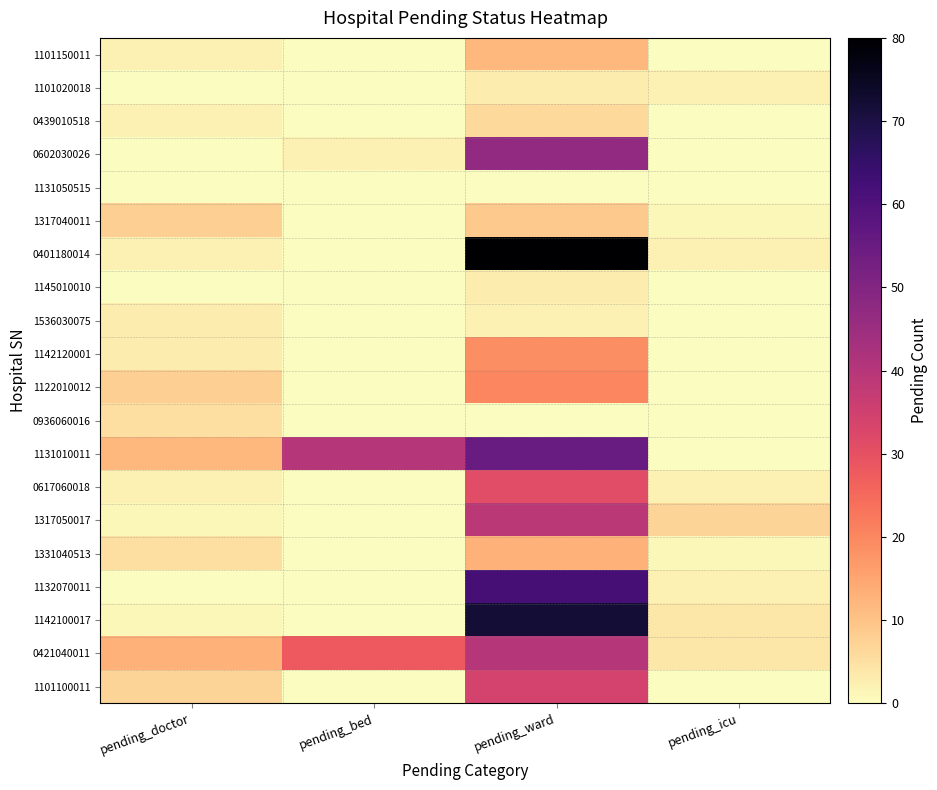

Reading left to right, transcribe all the data shown in this chart.

1101150011: pending_doctor=2	pending_bed=0	pending_ward=12	pending_icu=0
1101020018: pending_doctor=0	pending_bed=0	pending_ward=3	pending_icu=2
0439010518: pending_doctor=2	pending_bed=0	pending_ward=6	pending_icu=0
0602030026: pending_doctor=0	pending_bed=2	pending_ward=47	pending_icu=0
1131050515: pending_doctor=0	pending_bed=0	pending_ward=0	pending_icu=0
1317040011: pending_doctor=8	pending_bed=0	pending_ward=9	pending_icu=1
0401180014: pending_doctor=2	pending_bed=0	pending_ward=80	pending_icu=2
1145010010: pending_doctor=0	pending_bed=0	pending_ward=3	pending_icu=0
1536030075: pending_doctor=3	pending_bed=0	pending_ward=2	pending_icu=0
1142120001: pending_doctor=3	pending_bed=0	pending_ward=19	pending_icu=0
1122010012: pending_doctor=8	pending_bed=0	pending_ward=20	pending_icu=0
0936060016: pending_doctor=5	pending_bed=0	pending_ward=0	pending_icu=0
1131010011: pending_doctor=12	pending_bed=40	pending_ward=55	pending_icu=0
0617060018: pending_doctor=2	pending_bed=0	pending_ward=31	pending_icu=2
1317050017: pending_doctor=1	pending_bed=0	pending_ward=39	pending_icu=7
1331040513: pending_doctor=5	pending_bed=0	pending_ward=13	pending_icu=1
1132070011: pending_doctor=0	pending_bed=0	pending_ward=62	pending_icu=2
1142100017: pending_doctor=1	pending_bed=0	pending_ward=72	pending_icu=4
0421040011: pending_doctor=13	pending_bed=28	pending_ward=40	pending_icu=4
1101100011: pending_doctor=7	pending_bed=0	pending_ward=34	pending_icu=0